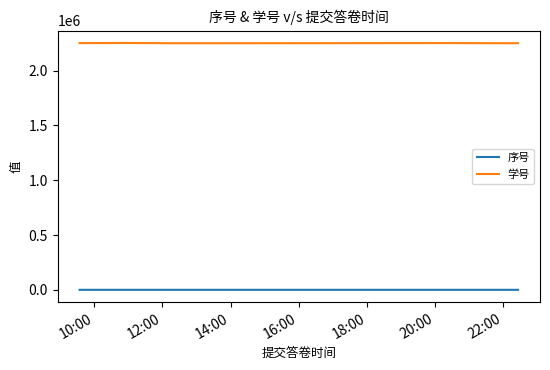

Is this an area chart (filled region under the line)?

No